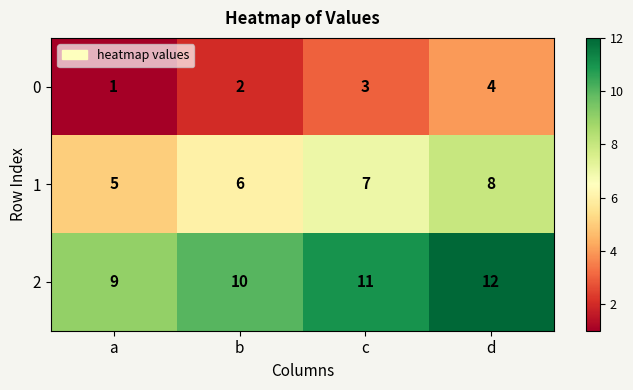

What is the sum of all 2 values?

42